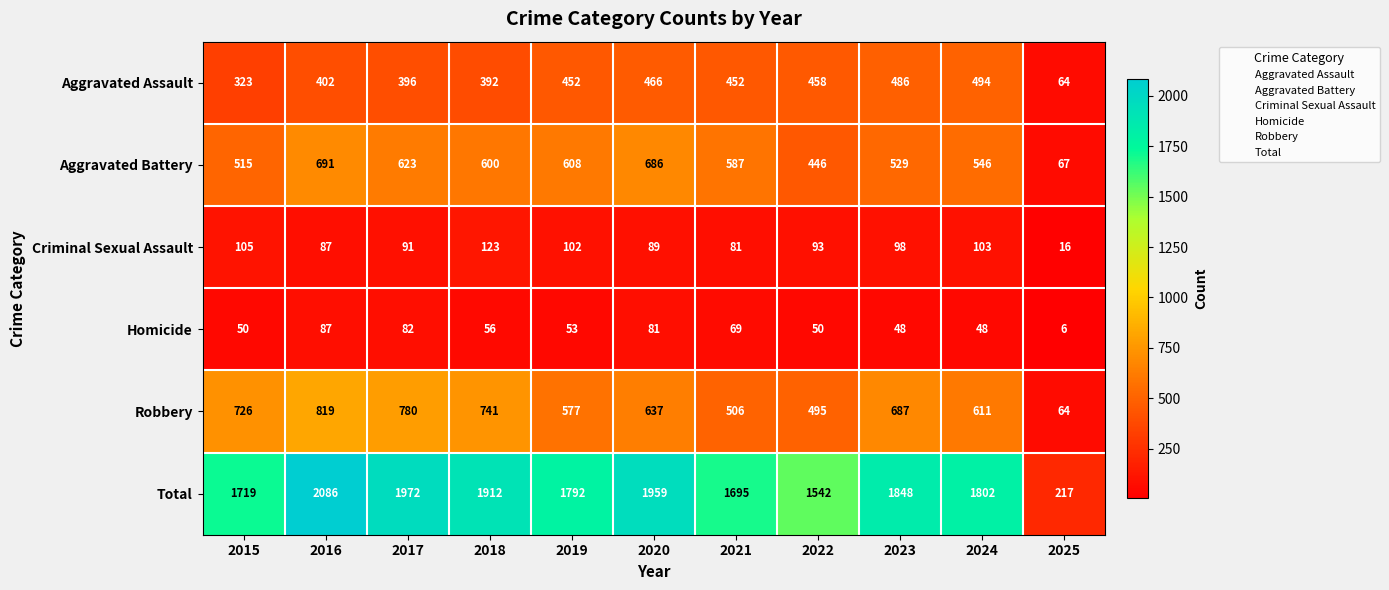

Which label corresponds to the largest value in the chart?

2016